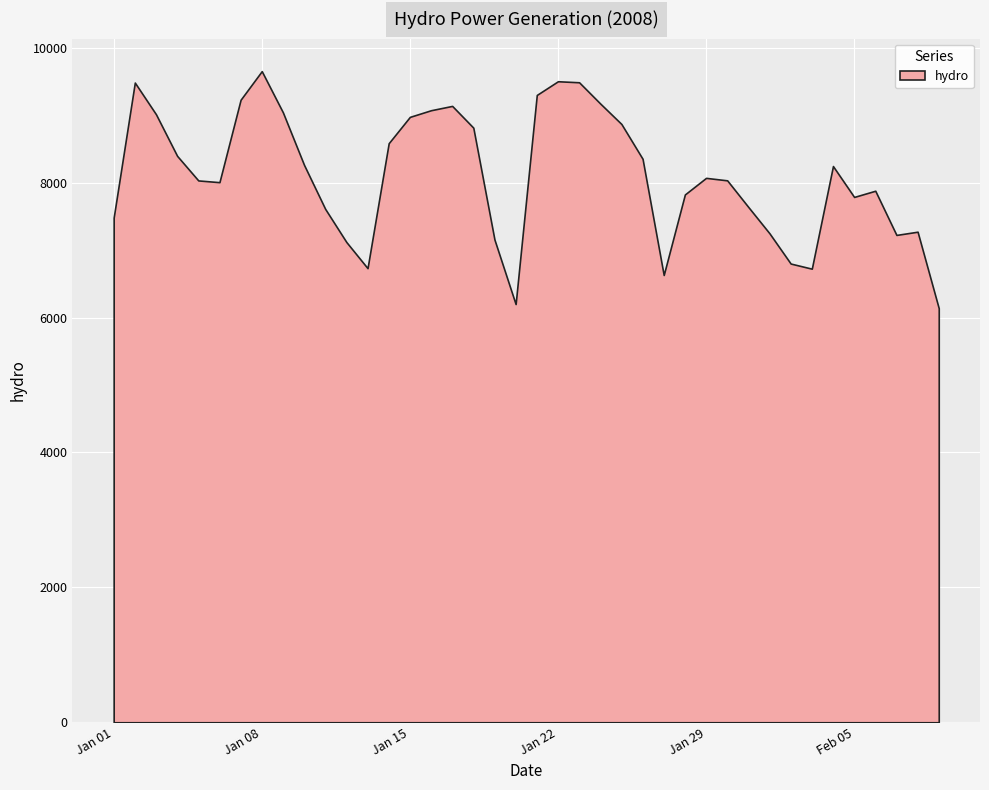

How many lines are shown in the chart?

1